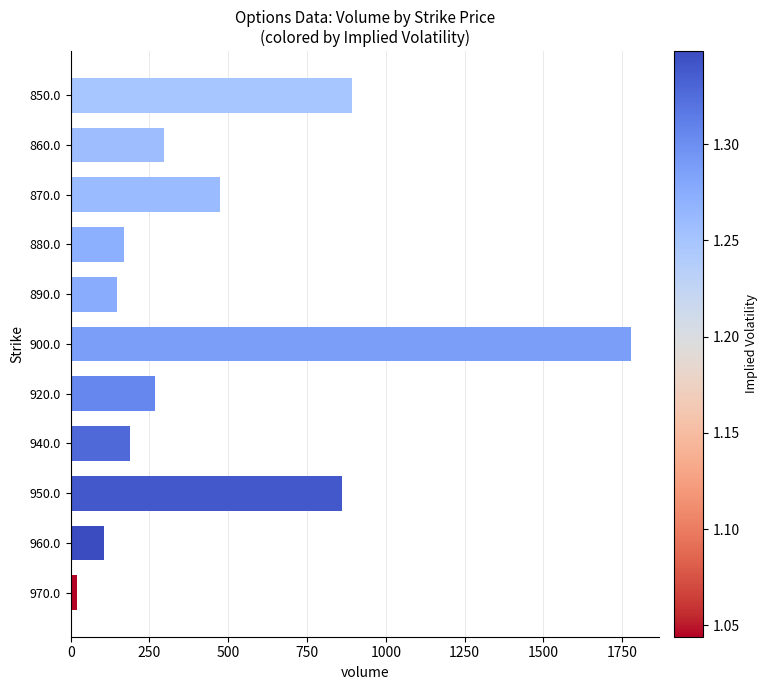

What is the minimum value shown in the chart?

20